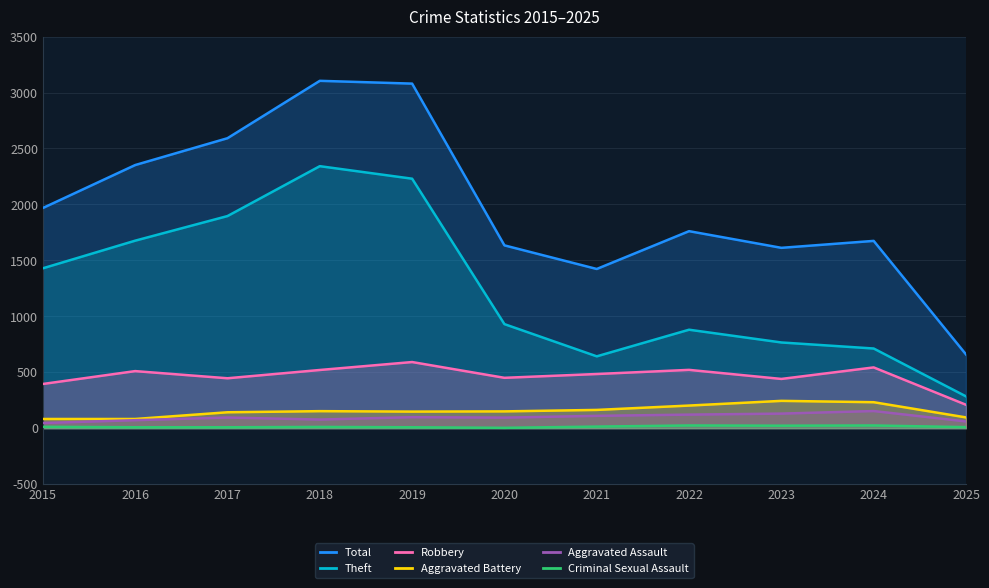

Is the value of Total at 2019 greater than the value of Theft at 2023?

Yes